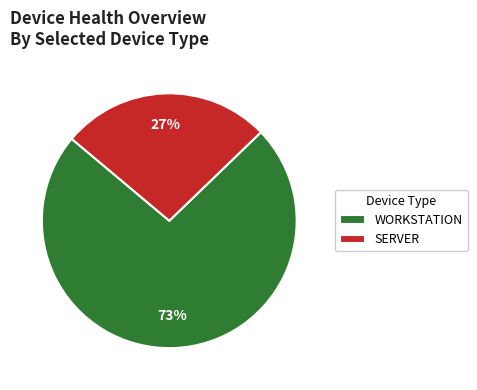

How many slices are in this pie chart?

2